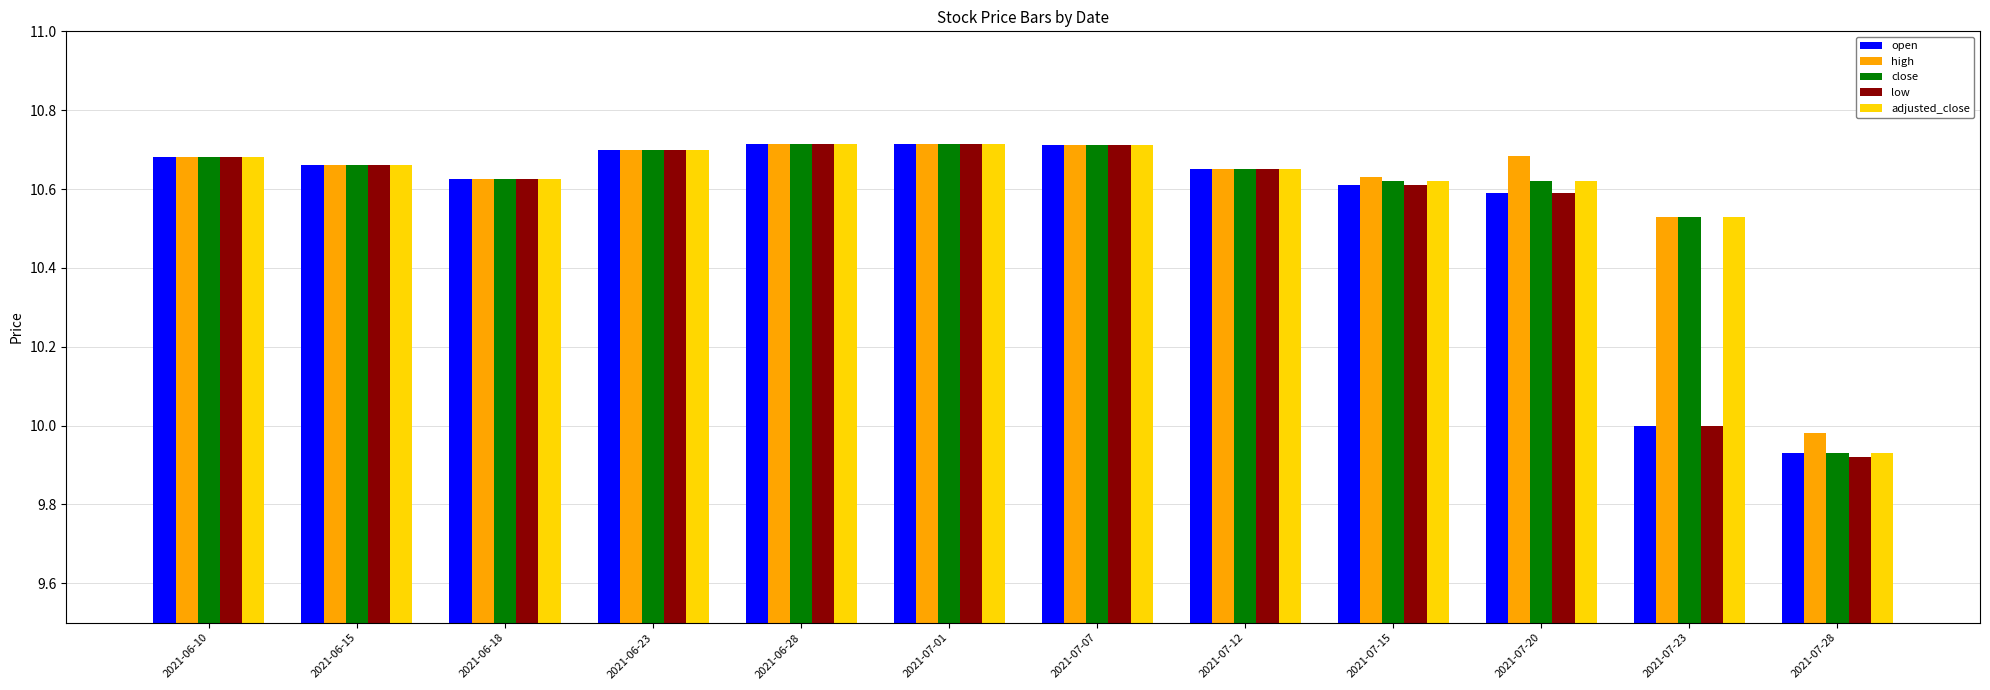

What is the total value across all series at 2021-06-15?

53.3